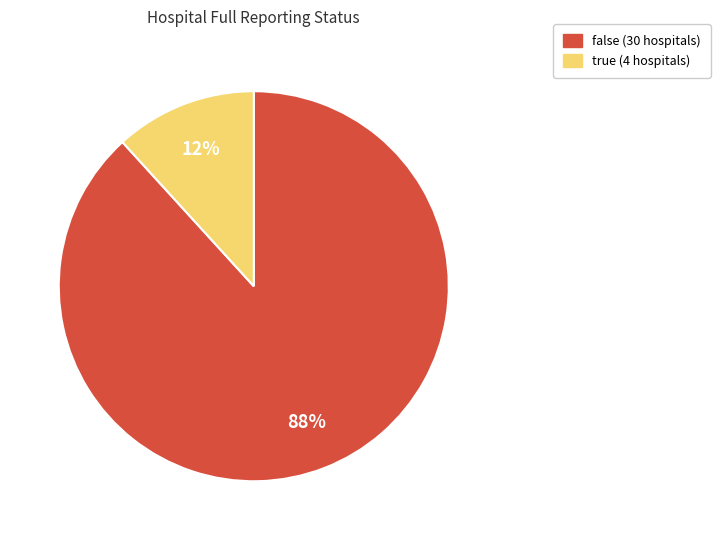

Count the number of slices in the pie.

2